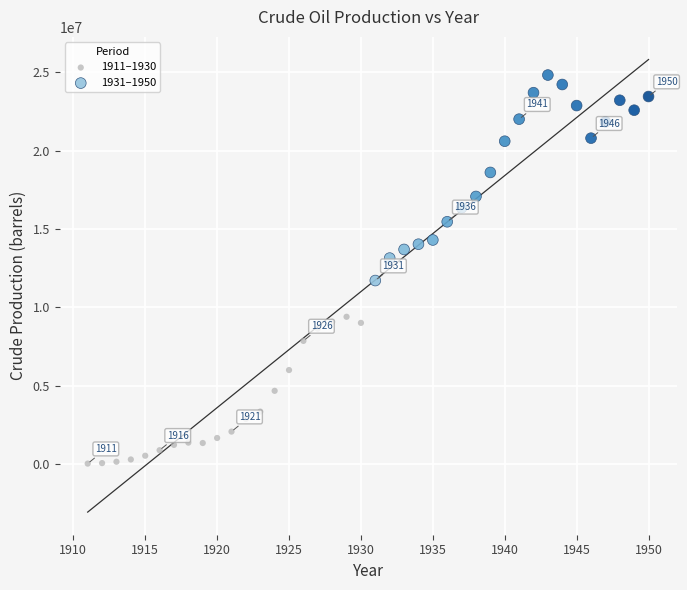

Which series reaches the minimum Y coordinate?

1911–1930